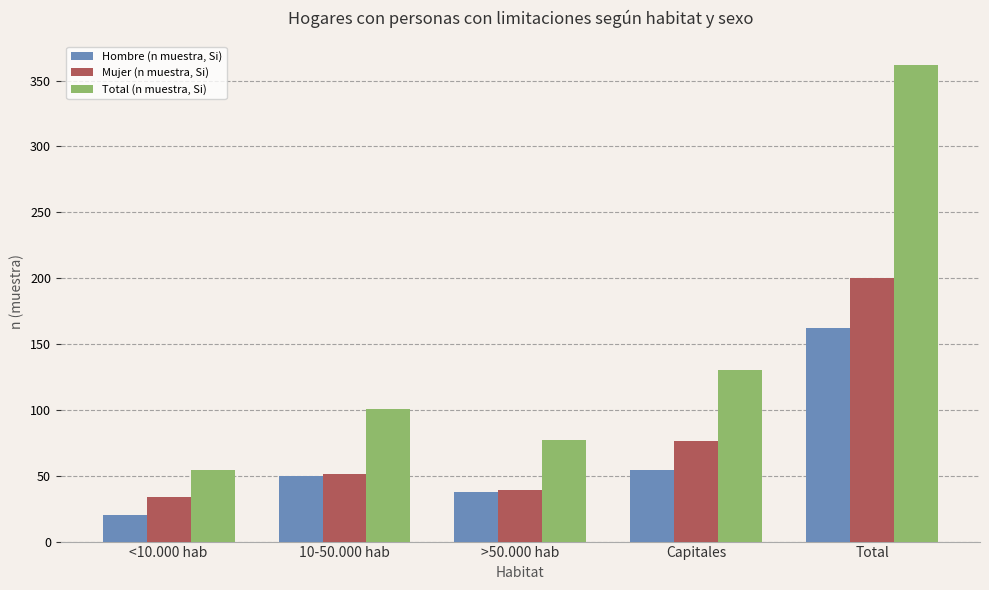

What is the value of the Mujer (n muestra, Si) bar at the 3rd from the left?

39